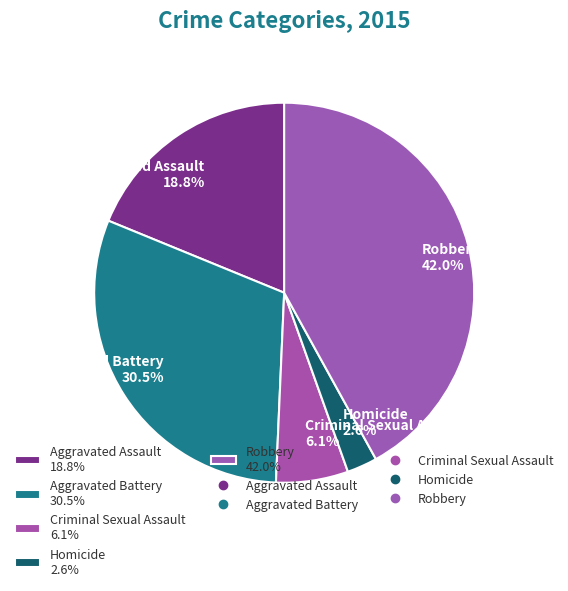

Approximately how many times larger is the value at Robbery compared to Aggravated Assault?

2.2